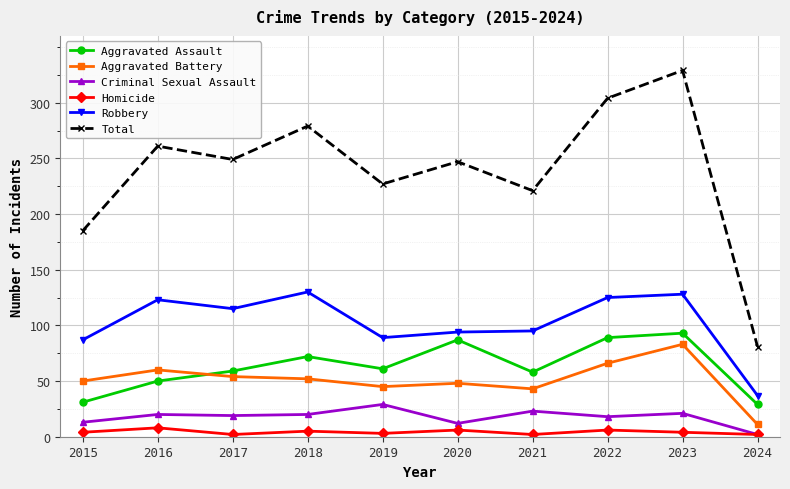

True or false: Robbery and Total intersect in this chart.

False